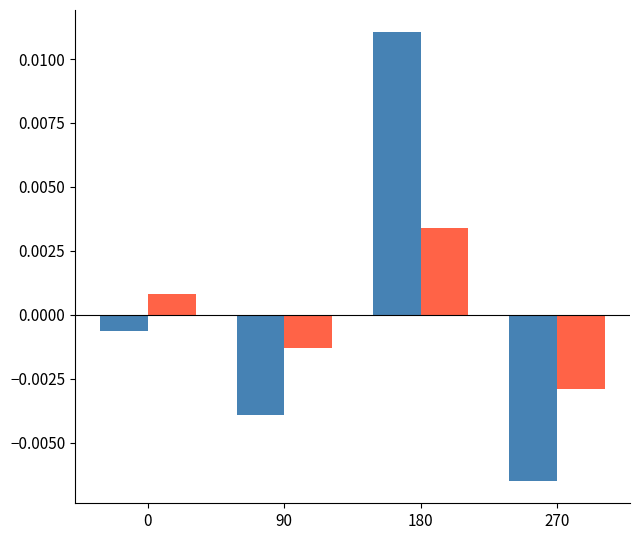

At which category is the sum across all series the highest?

180